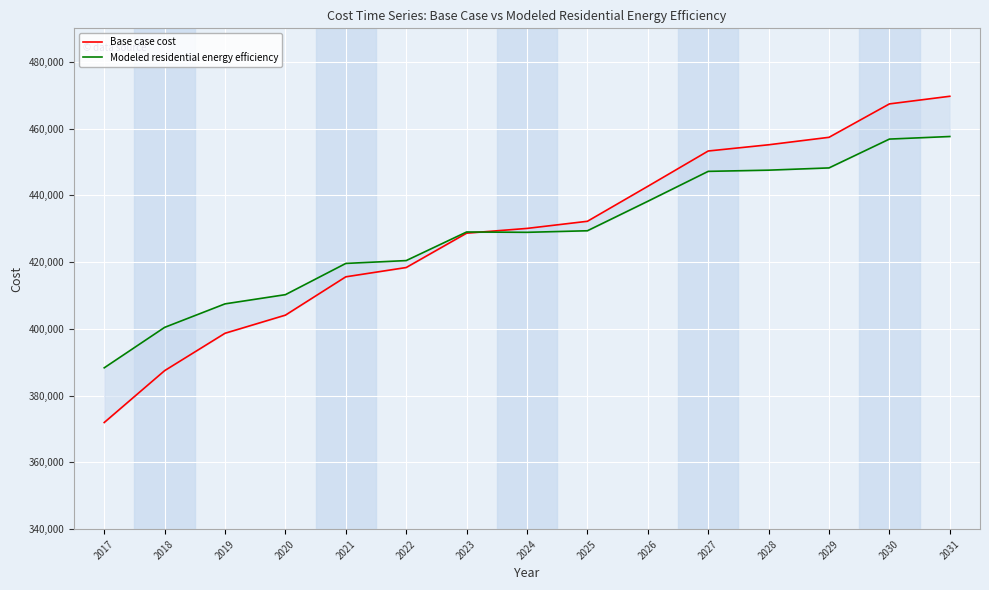

The value of Base case cost at 2029 is 277015.0. True or false?

False